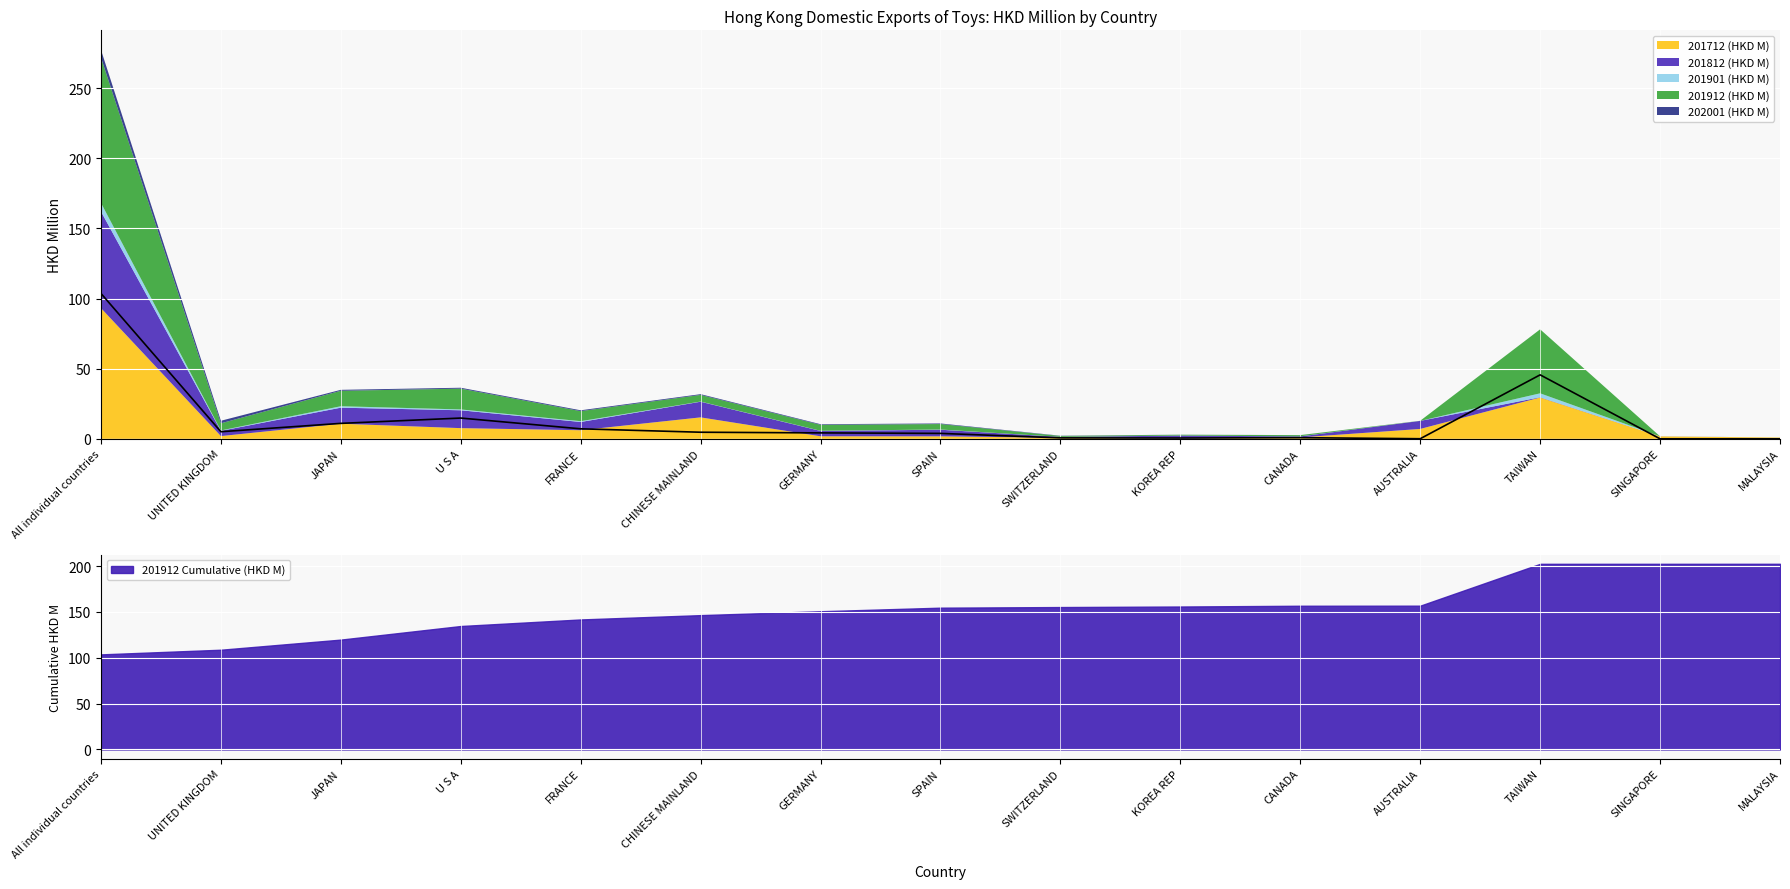

What is the value of the 201901 (HKD M) point at the 1st from the left?

6.1